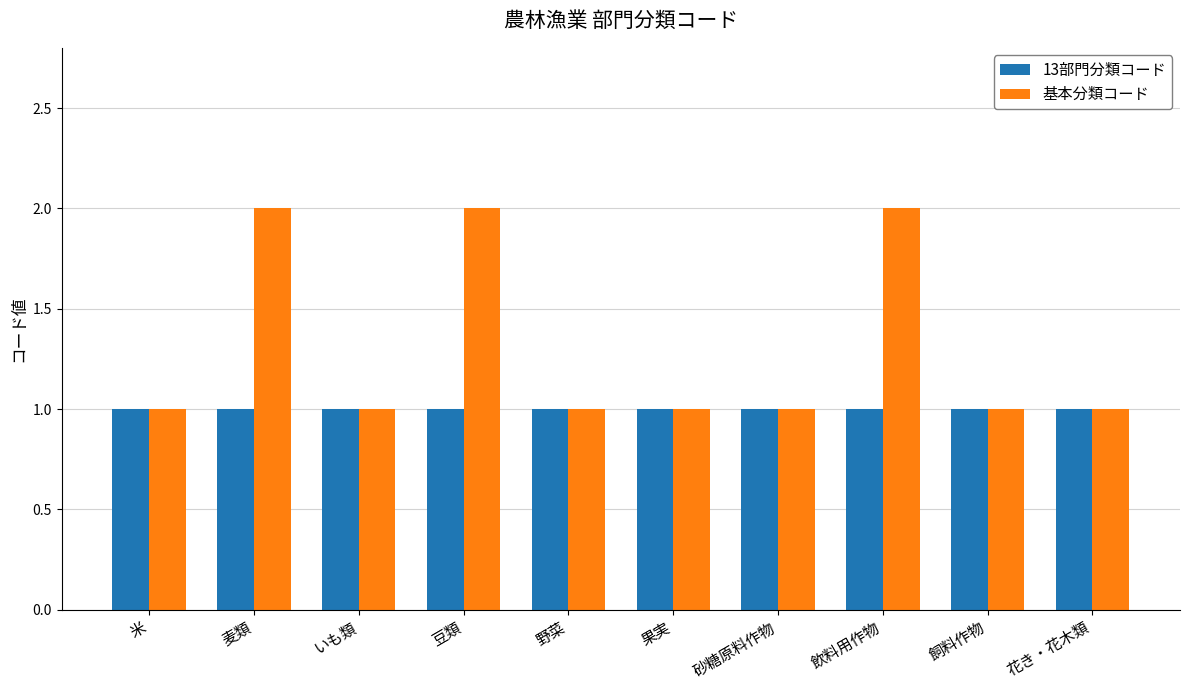

Which series has the widest spread of values?

基本分類コード